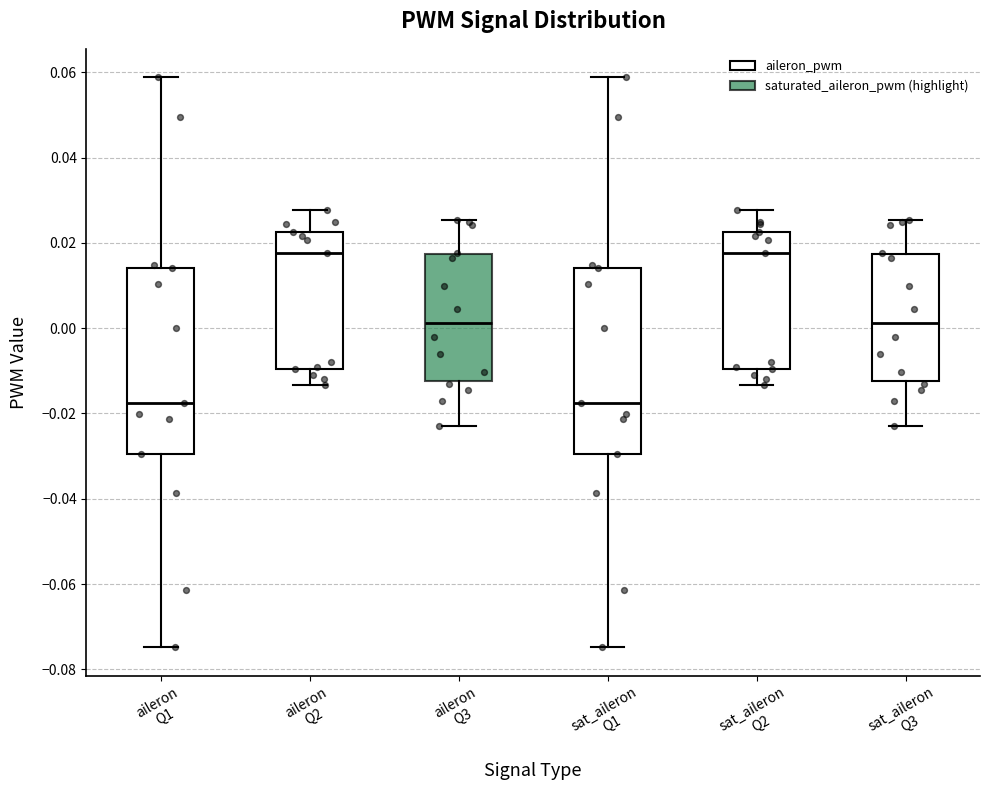

Reading left to right, read every box against the y-axis: the position of its median line, the range the box covers, and the ends of its whiskers. The values are not printed on the chart, so give them approximately, as read against the axis.

aileron Q1: median -0.018, box -0.030 to 0.014, whiskers -0.074 to 0.058
aileron Q2: median 0.018, box -0.010 to 0.022, whiskers -0.014 to 0.028
aileron Q3: median 0.002, box -0.012 to 0.018, whiskers -0.022 to 0.026
sat_aileron Q1: median -0.018, box -0.030 to 0.014, whiskers -0.074 to 0.058
sat_aileron Q2: median 0.018, box -0.010 to 0.022, whiskers -0.014 to 0.028
sat_aileron Q3: median 0.002, box -0.012 to 0.018, whiskers -0.022 to 0.026